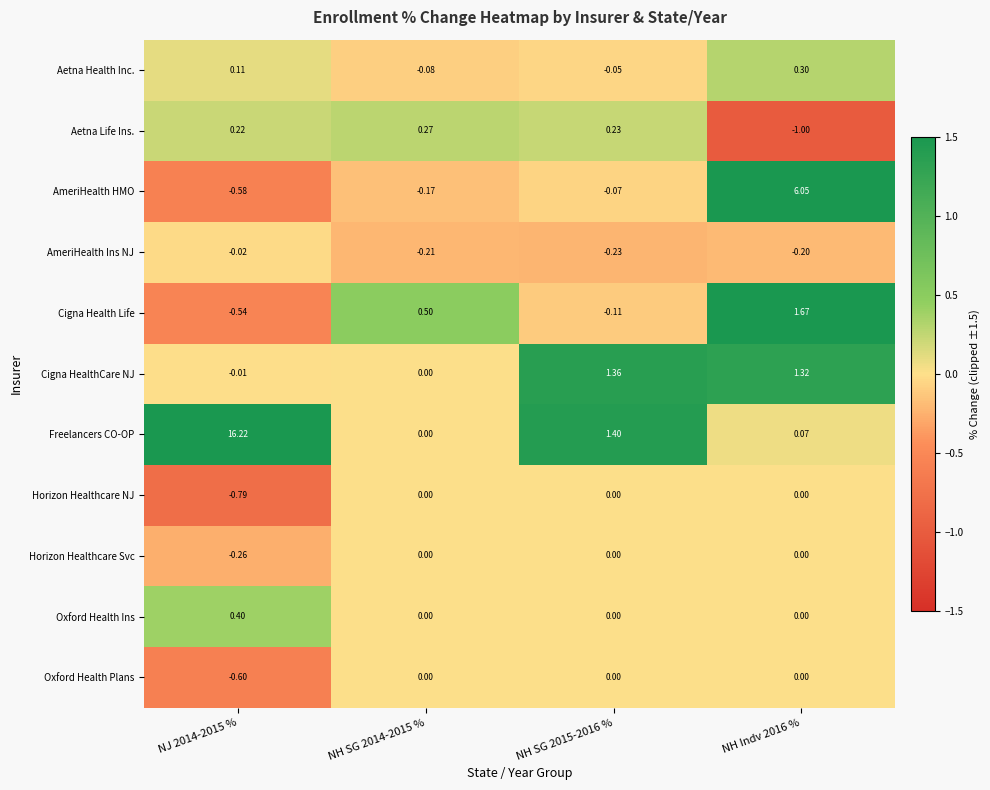

Which series changed the most between NJ 2014-2015 % and NH SG 2015-2016 %?

Freelancers CO-OP